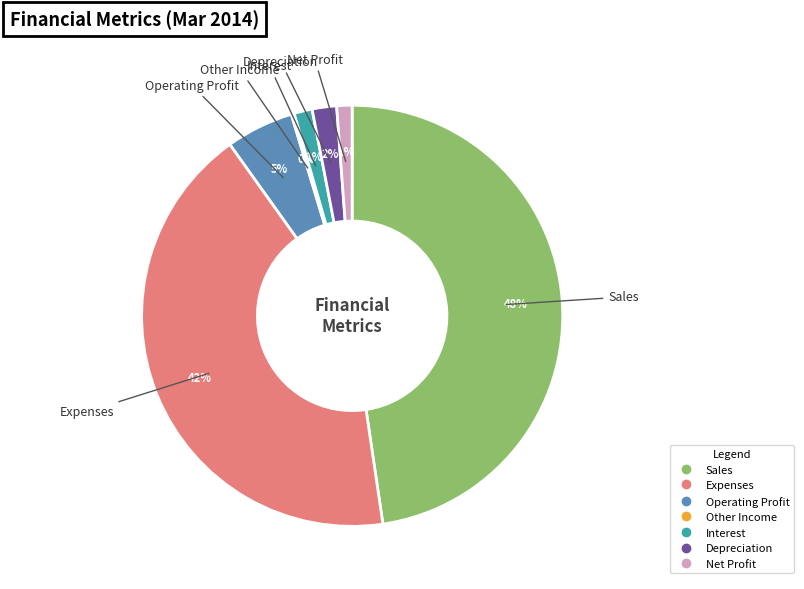

Approximately how many times larger is the value at Depreciation compared to Operating Profit?

0.4